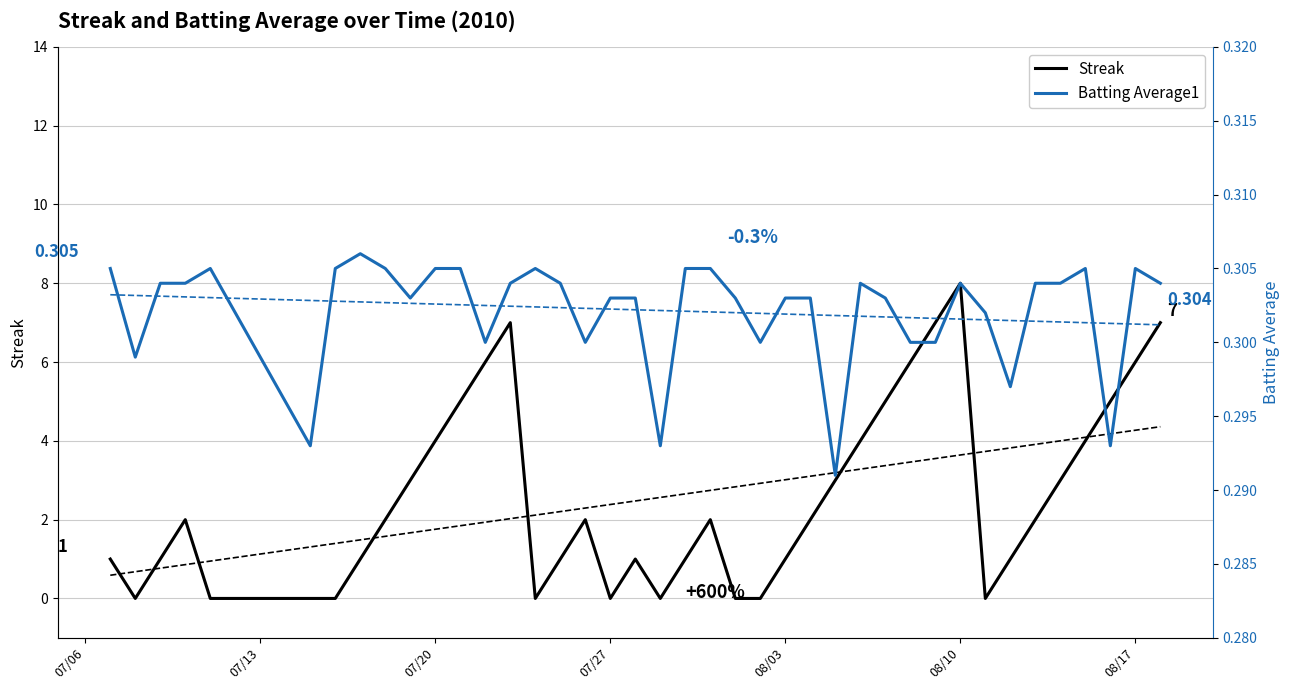

At which label does Streak reach its peak?

08/10